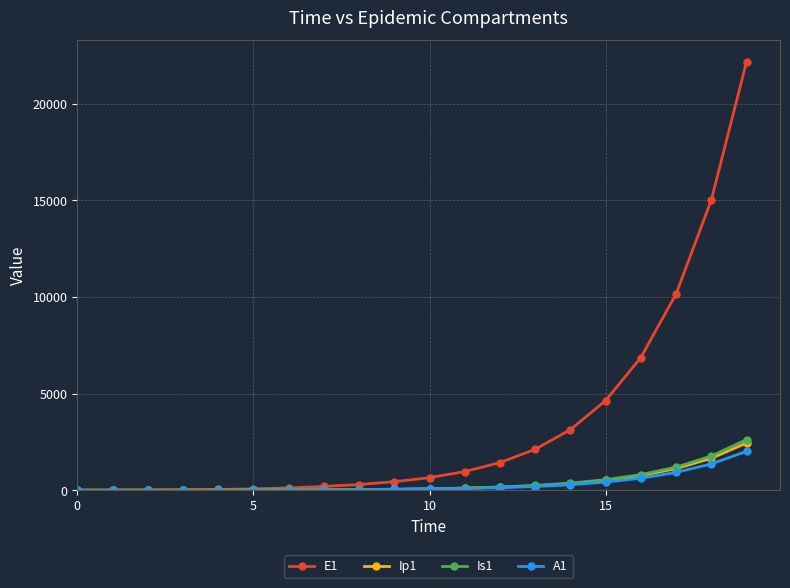

Which series has the widest spread of values?

E1